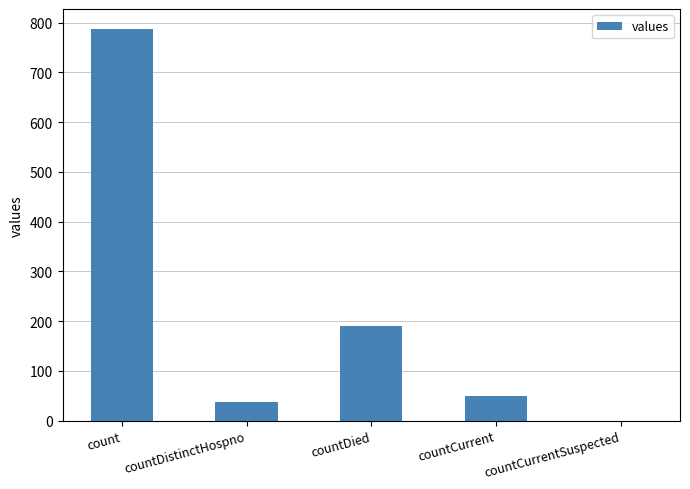

How many positive values are there?

4